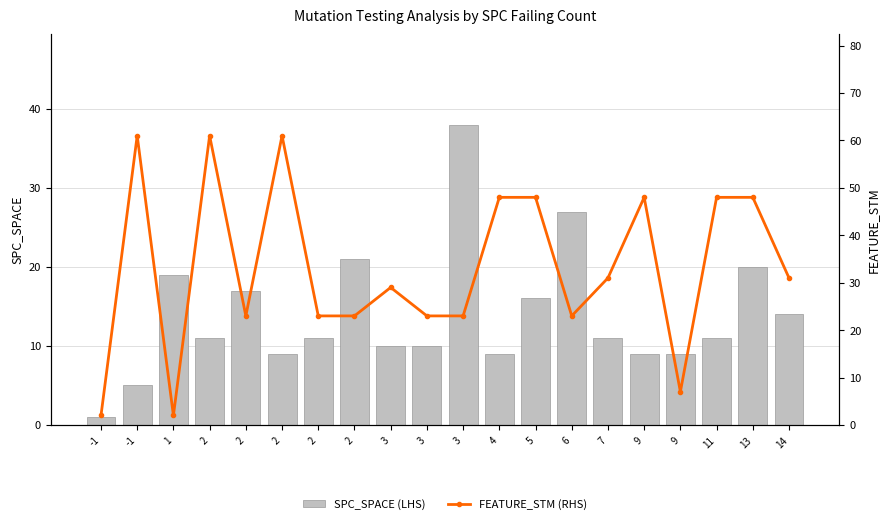

Reading left to right, list all the values displayed in this chart.

SPC_SPACE (LHS): 1	5	19	11	17	9	11	21	10	10	38	9	16	27	11	9	9	11	20	14
FEATURE_STM (RHS): 2	61	2	61	23	61	23	23	29	23	23	48	48	23	31	48	7	48	48	31